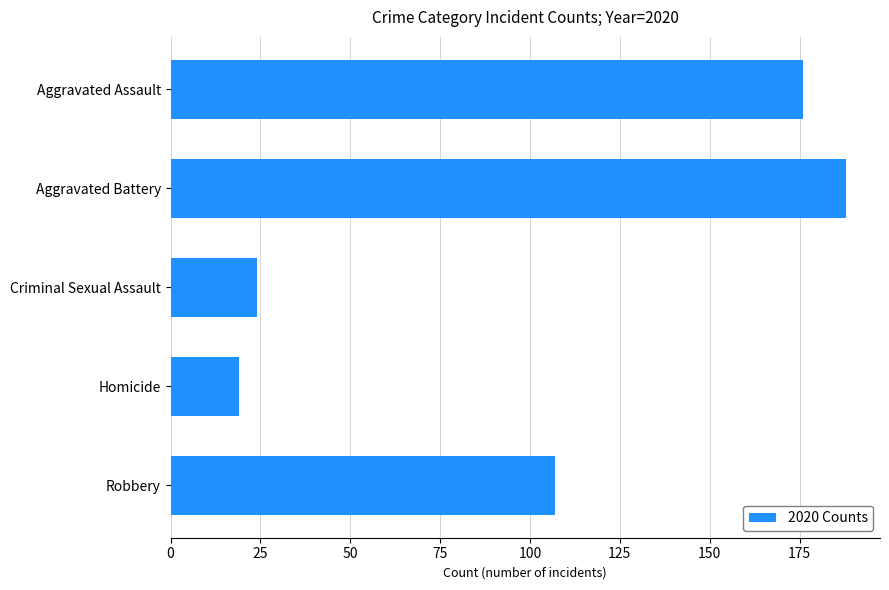

Are the bars horizontal?

Yes